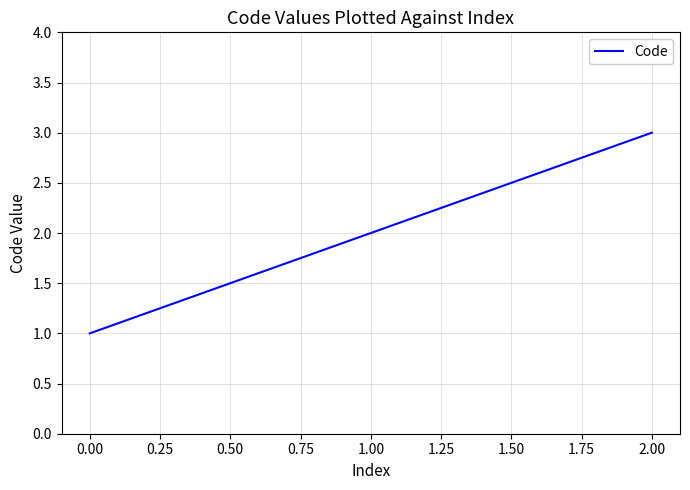

What is the maximum value shown in the chart?

3